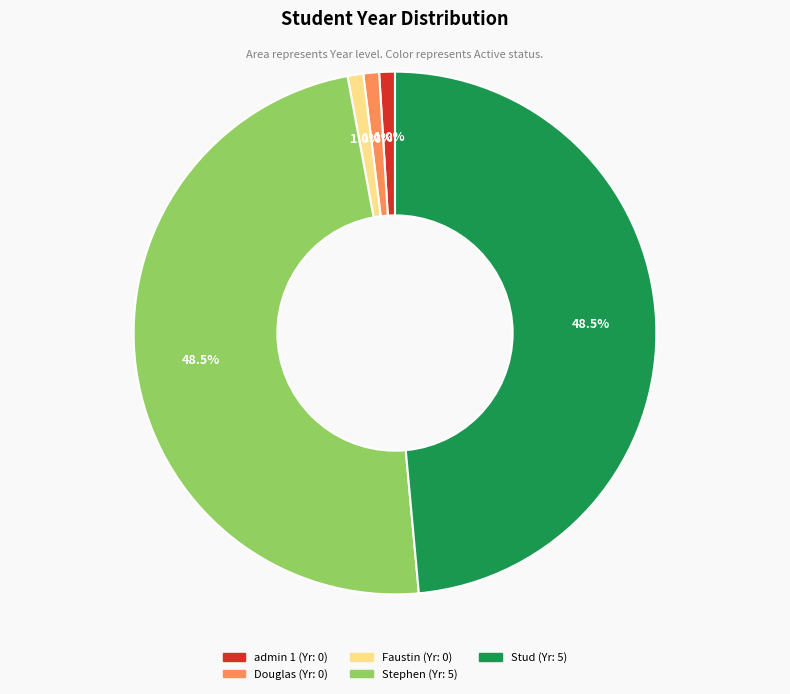

To the nearest percent, what is the difference between the largest and smallest slice percentages?

48%